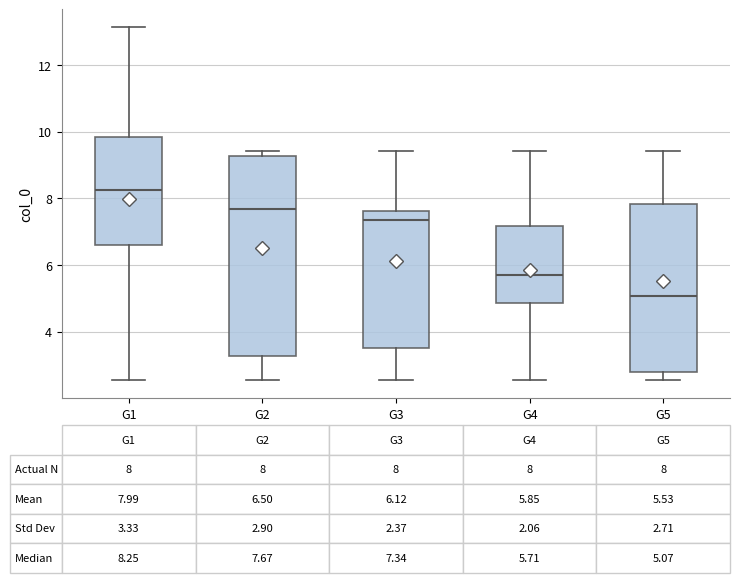

Comparing the boxes themselves (not the whiskers), which one is the tallest?

G2